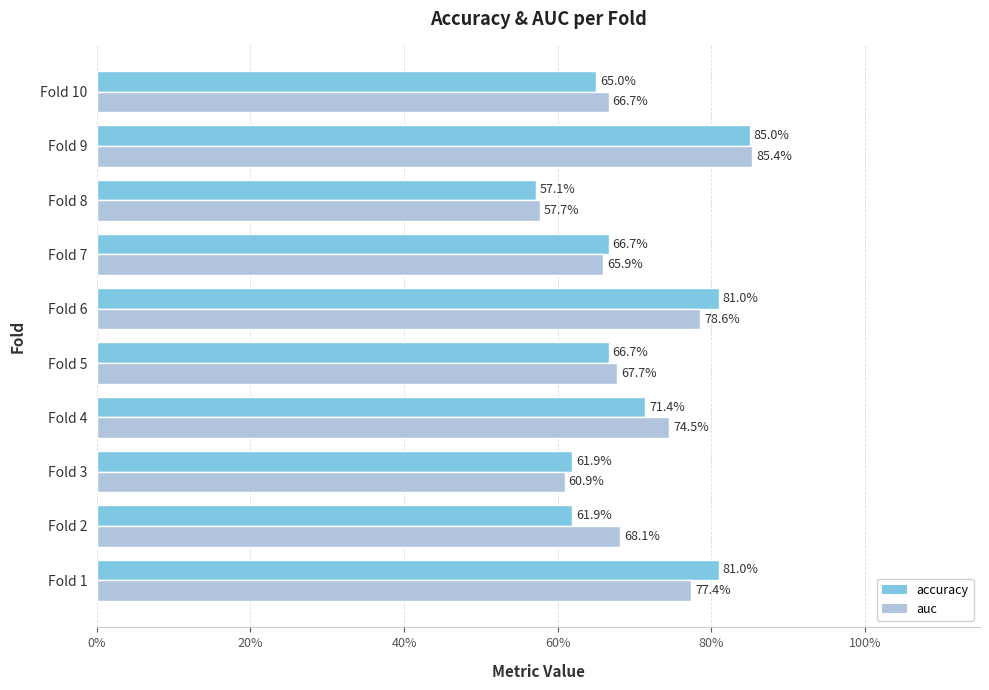

List the series in order of their peak value, highest first.

auc, accuracy